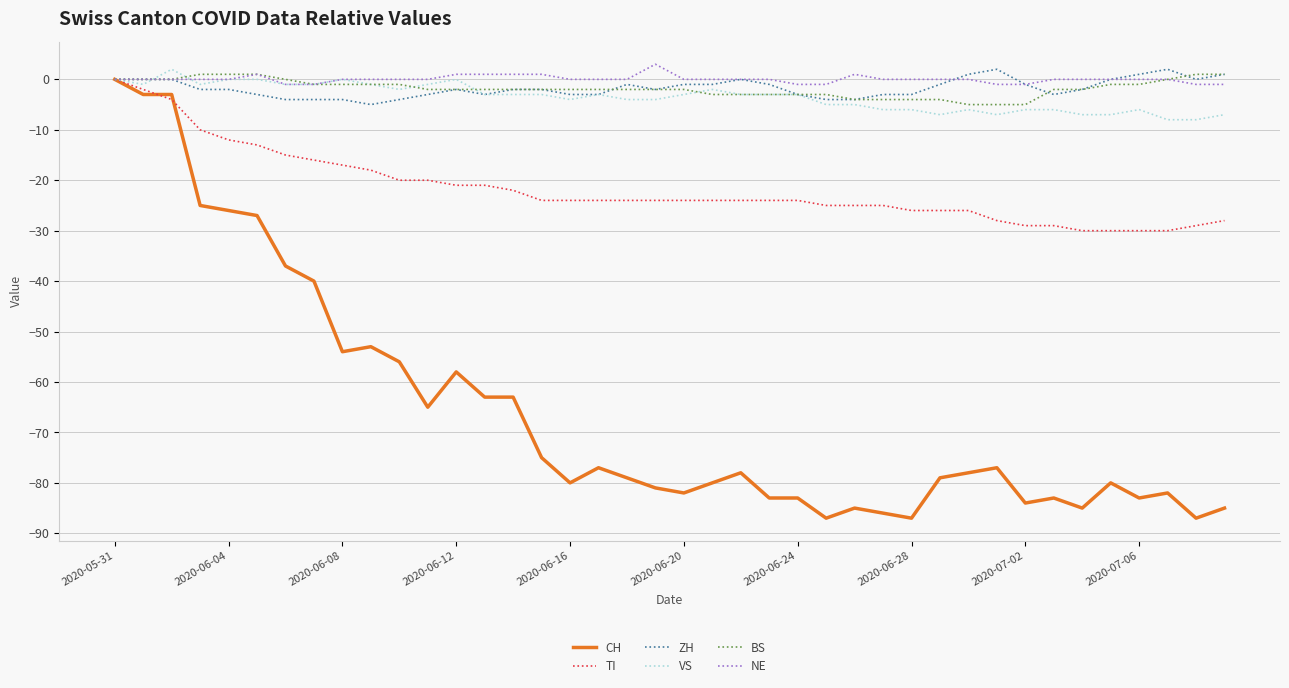

Does the chart display data point markers on the line(s)?

No